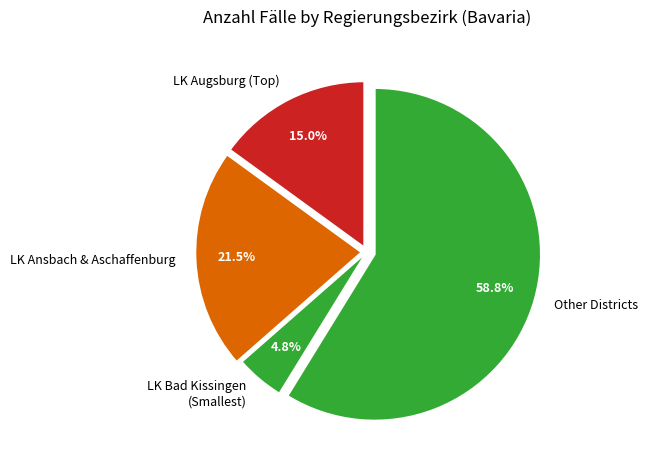

What percentage do Other Districts and LK Bad Kissingen (Smallest) together represent?

63.5%